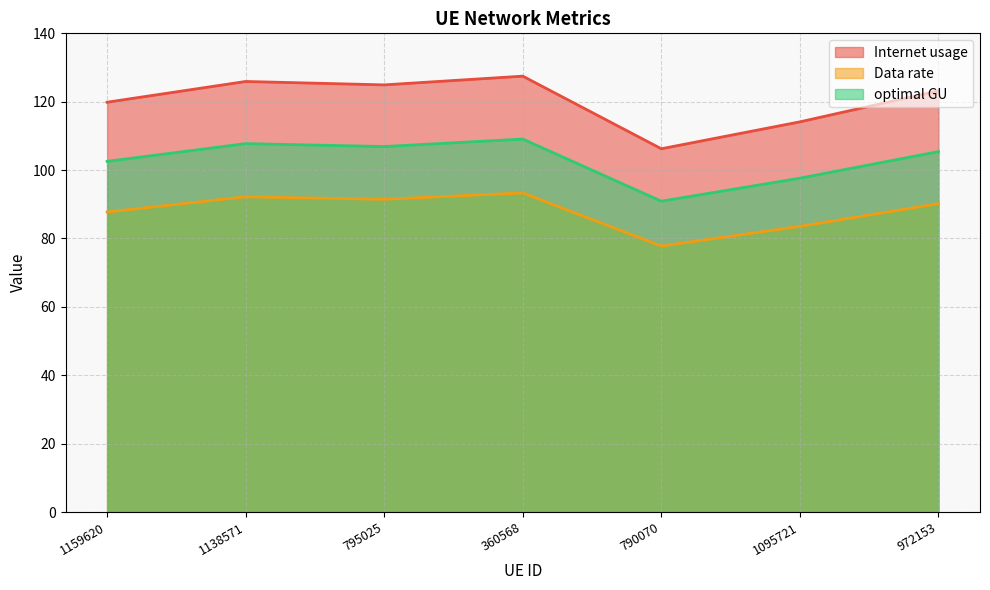

What are all the series names shown in the legend?

Internet usage, Data rate, optimal GU